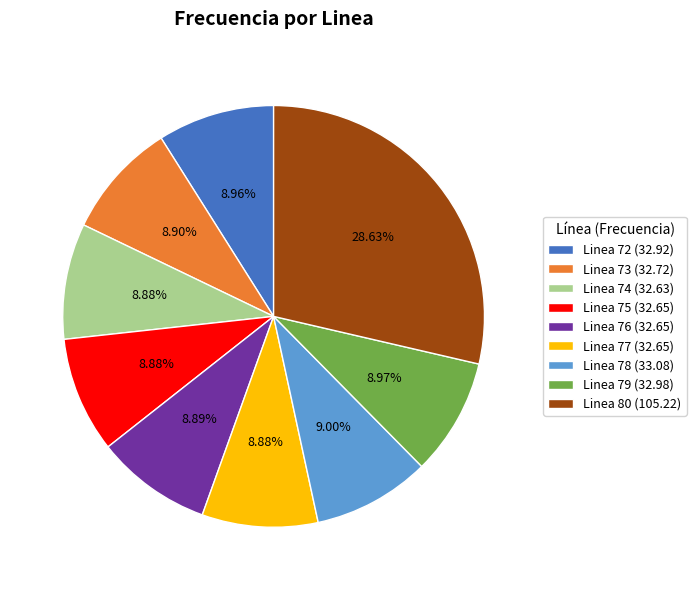

Does Linea 75 represent more than half of the total?

No